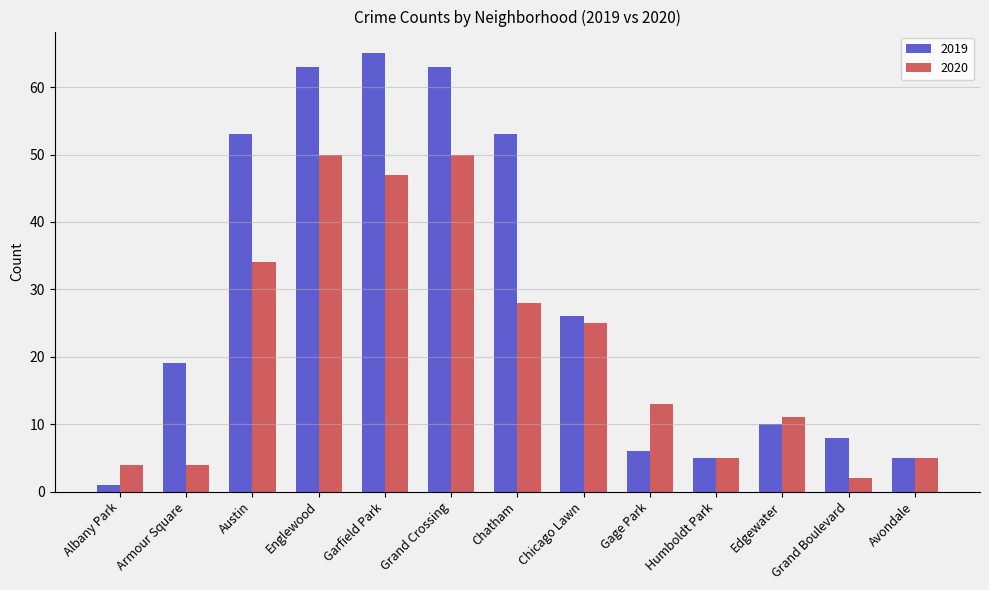

Which series changed the most between Austin and Edgewater?

2019